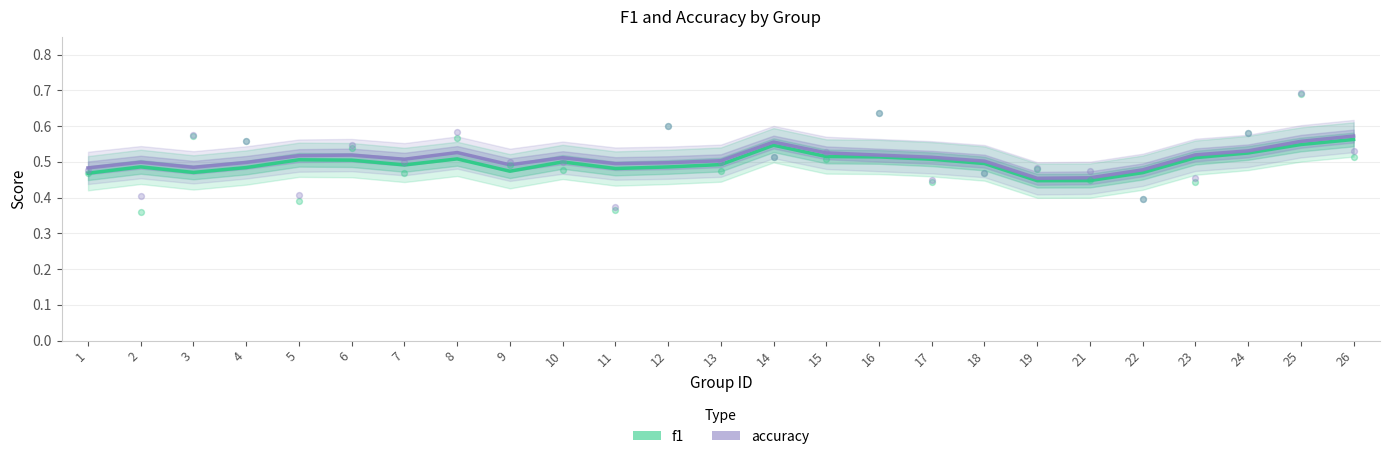

Is the value of f1 at 4 greater than the value of accuracy at 5?

No